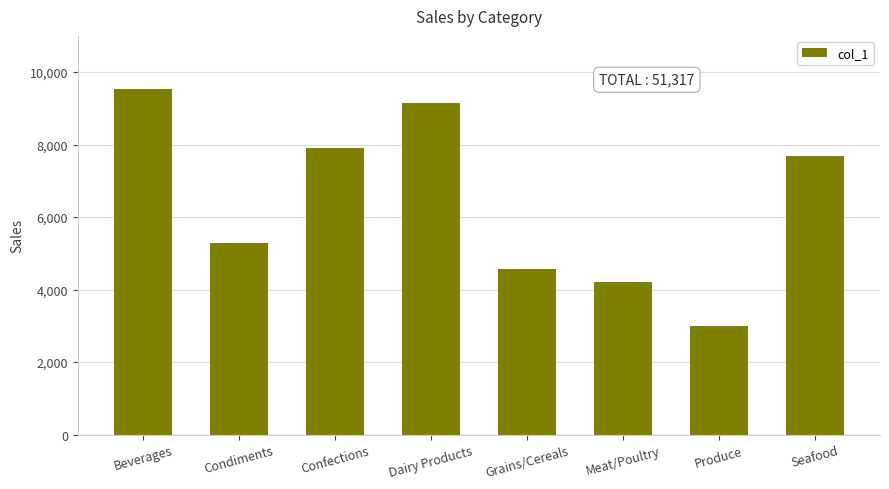

Reading left to right, extract all data points from this chart.

9532	5298	7906	9149	4562	4199	2990	7681